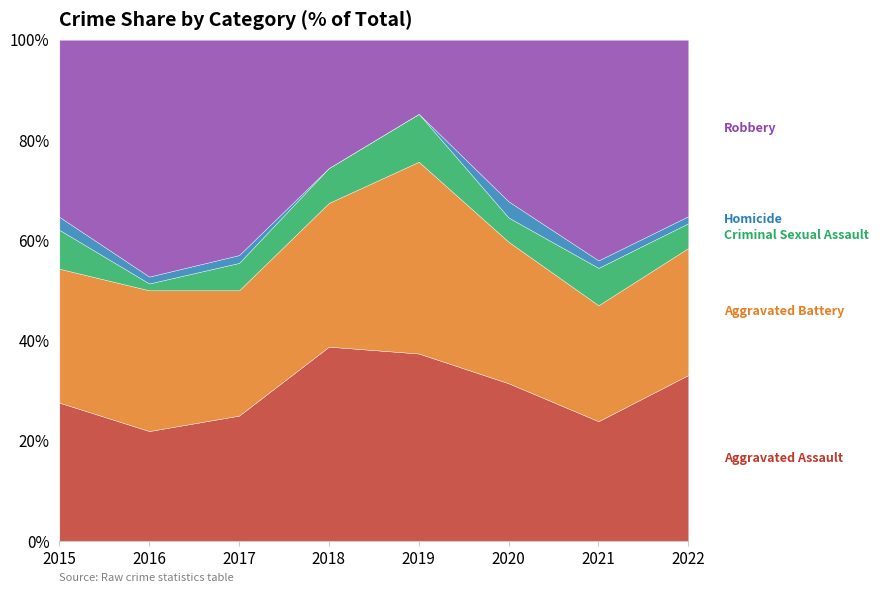

What is the total value across all series at 2018?

100.0